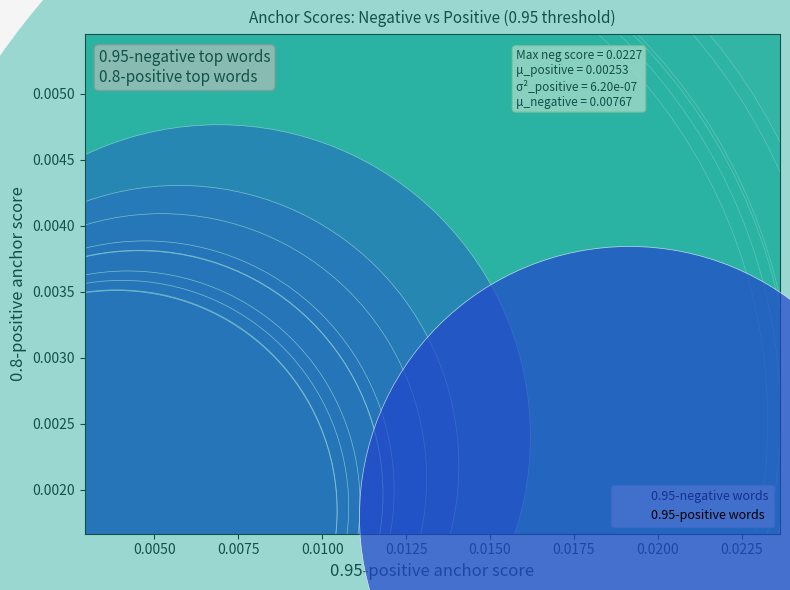

What are all the series names shown in the legend?

0.95-negative words, 0.95-positive words